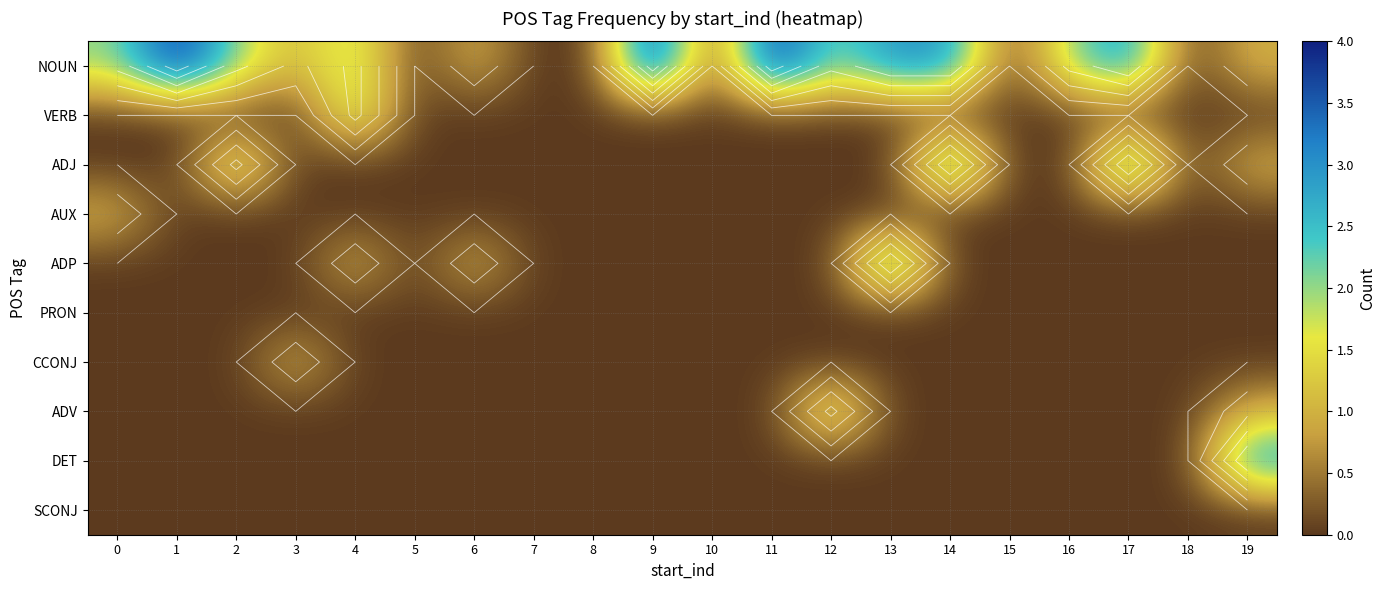

Between 6 and 10, which series saw the biggest shift?

NOUN